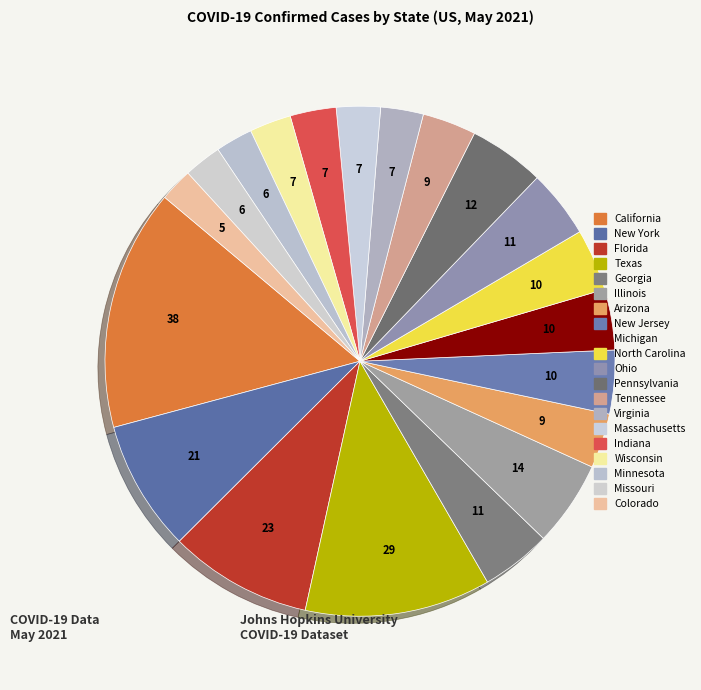

Is there any slice that represents more than half of the pie?

No